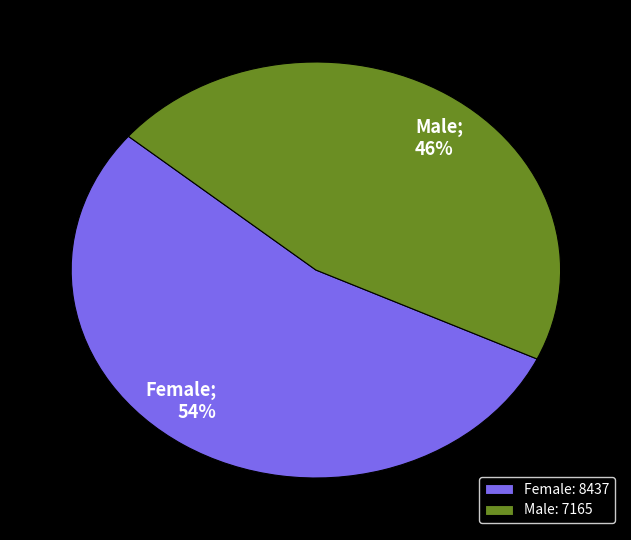

Is it true that Male is 46% of the pie?

True